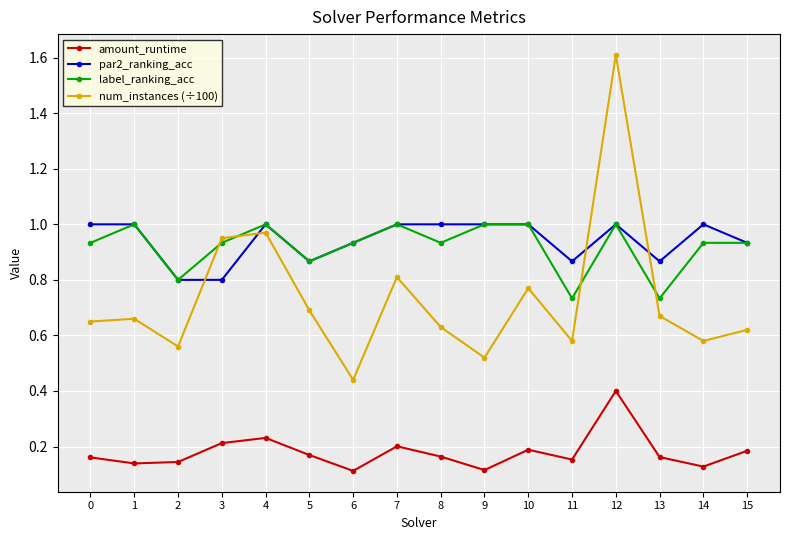

The num_instances (÷100) series shows 0.4 at 5. True or false?

False